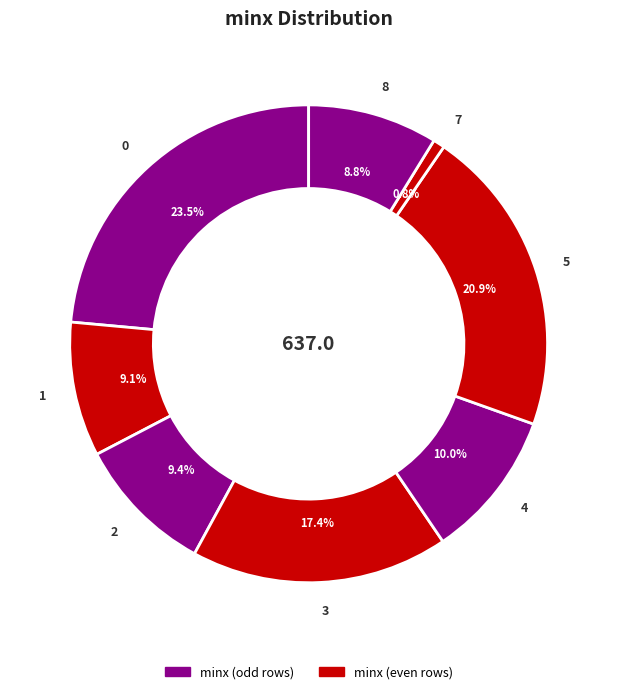

To the nearest percent, what percentage of the pie is 4?

10%